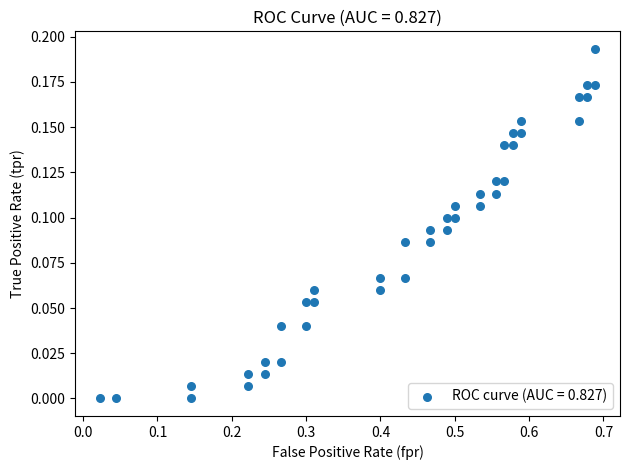

What is the range of X values (max minus min)?

0.7